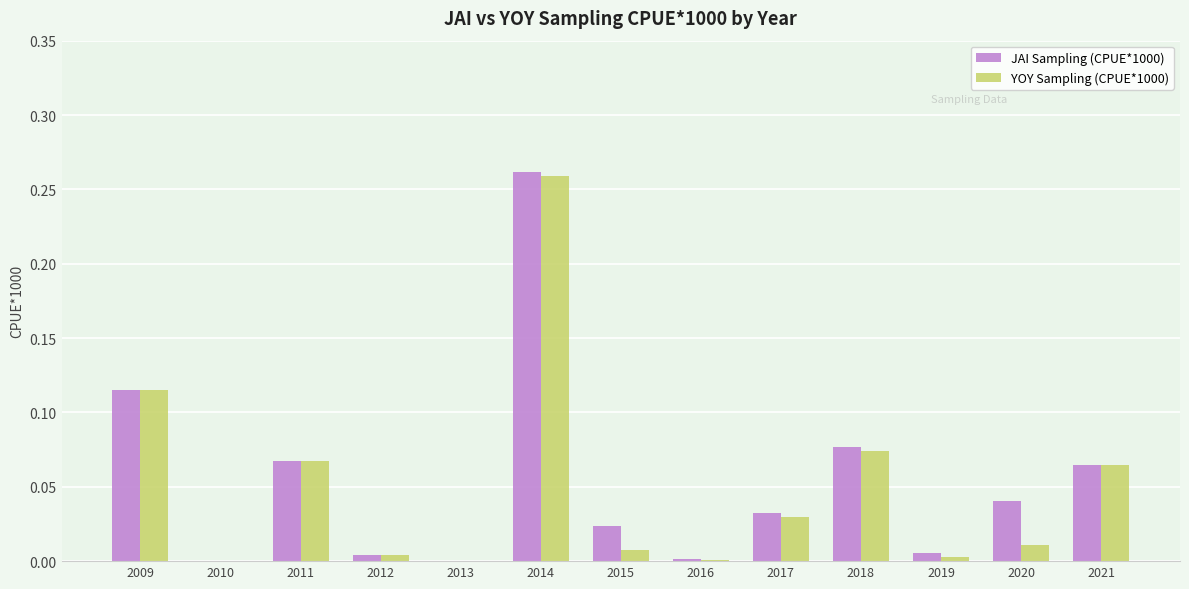

Which series has the widest spread of values?

JAI Sampling (CPUE*1000)